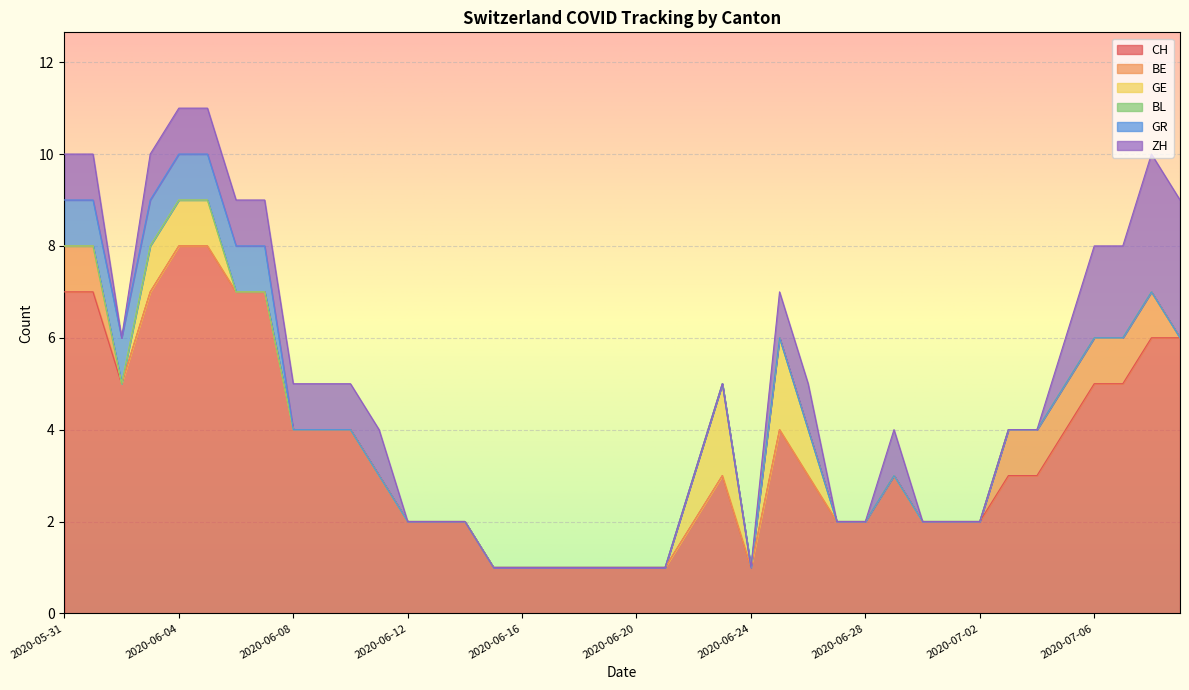

Does the chart display data point markers on the line(s)?

No